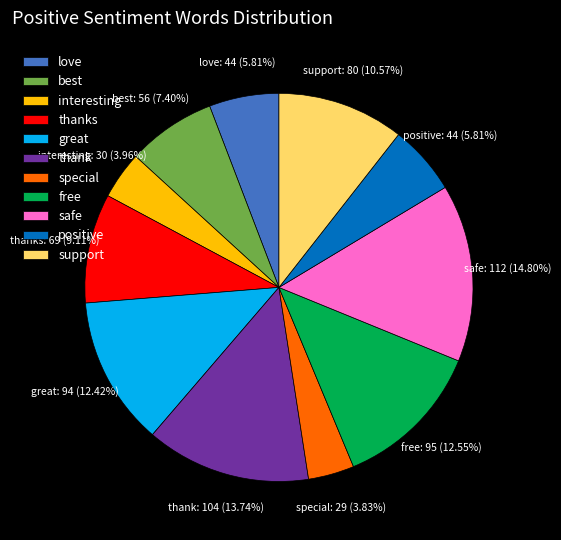

What percentage do thanks and best together represent?

16.5%